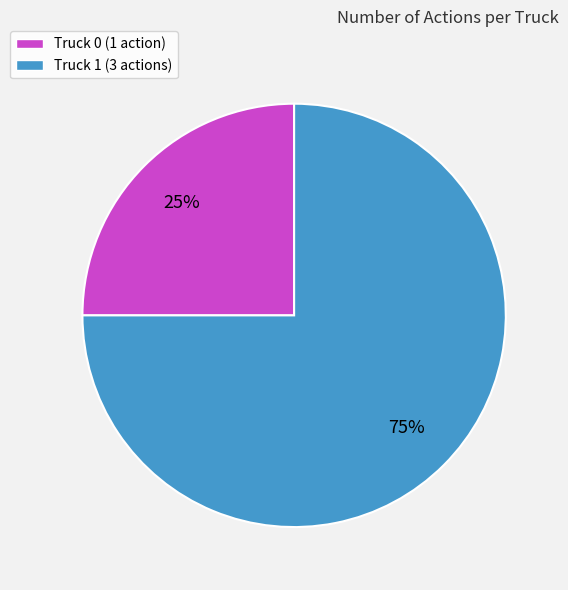

What is the largest slice in the pie chart?

Truck 1